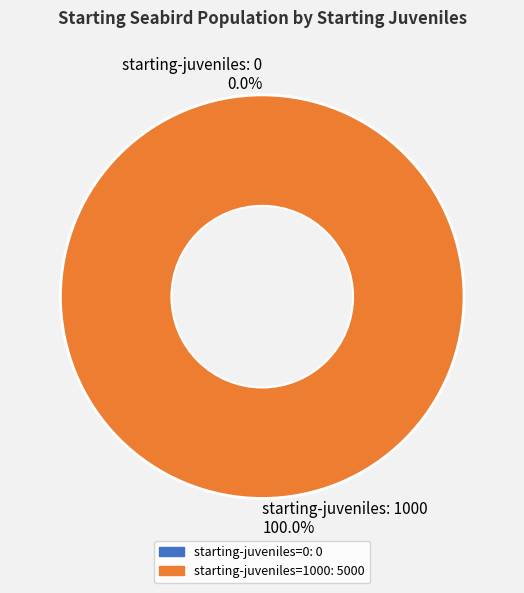

Is there a majority slice in this chart?

Yes